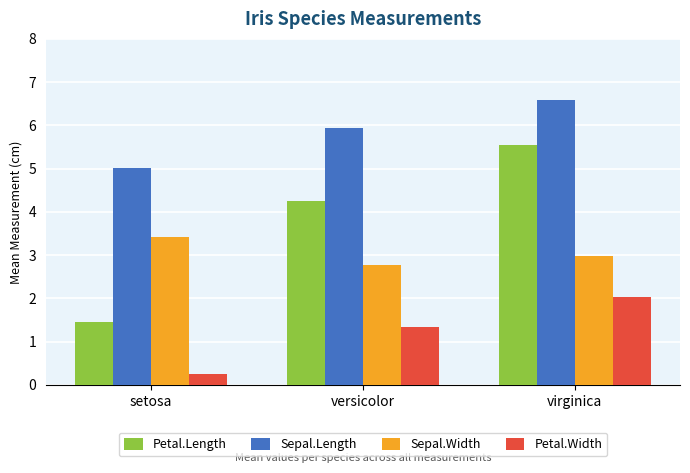

Reading left to right, extract all data points from this chart.

Petal.Length: 1.5	4.3	5.6
Sepal.Length: 5.0	5.9	6.6
Sepal.Width: 3.4	2.8	3.0
Petal.Width: 0.2	1.3	2.0